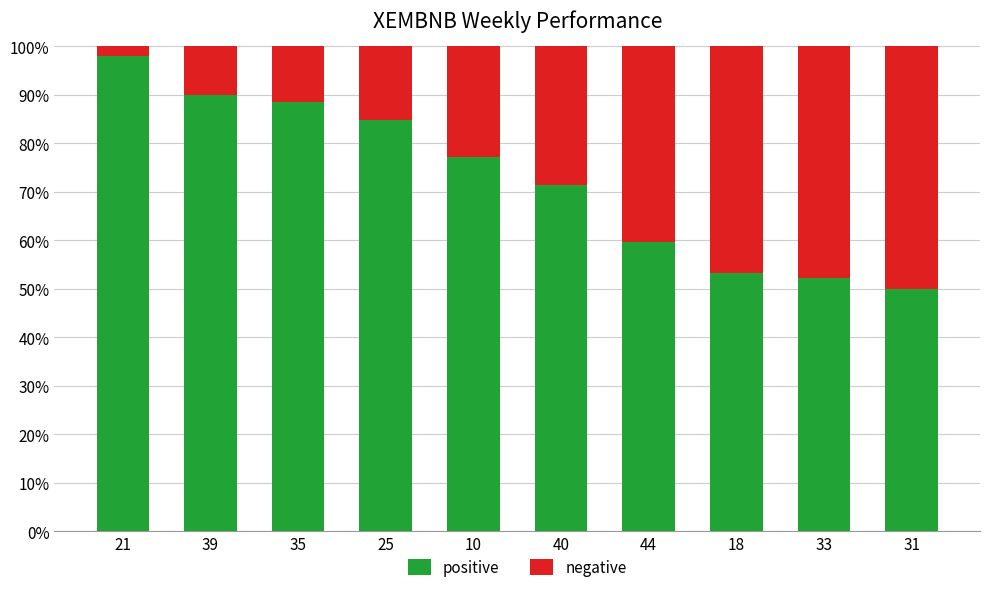

What is the minimum value for positive?

50.0